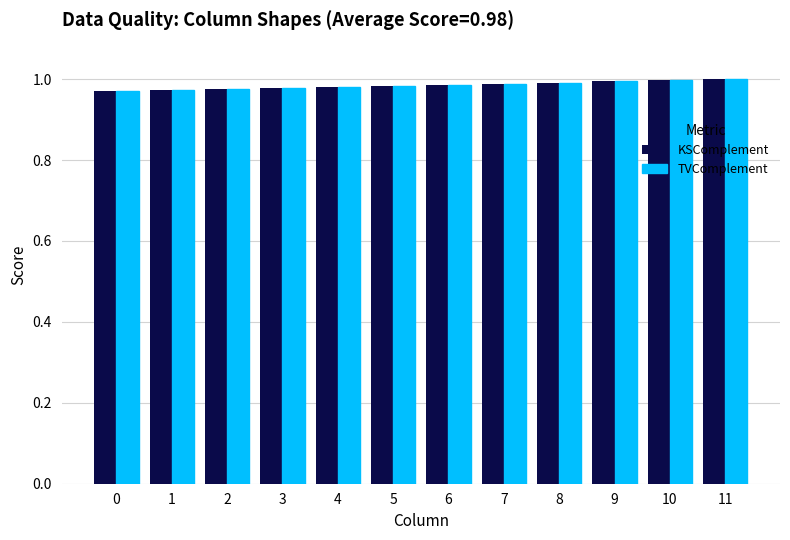

At how many categories does at least one series exceed 0?

12